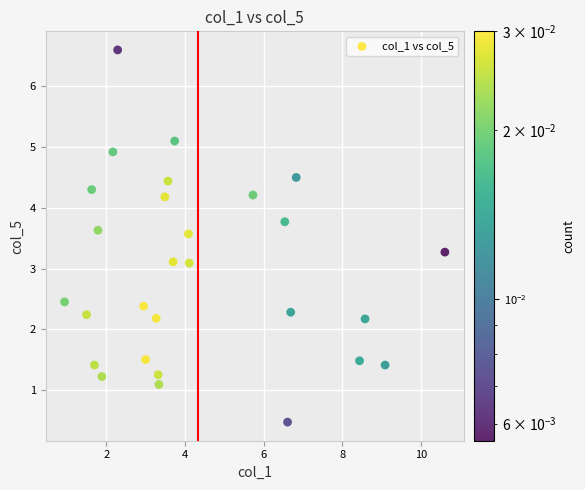

What is the range of X values (max minus min)?

9.7